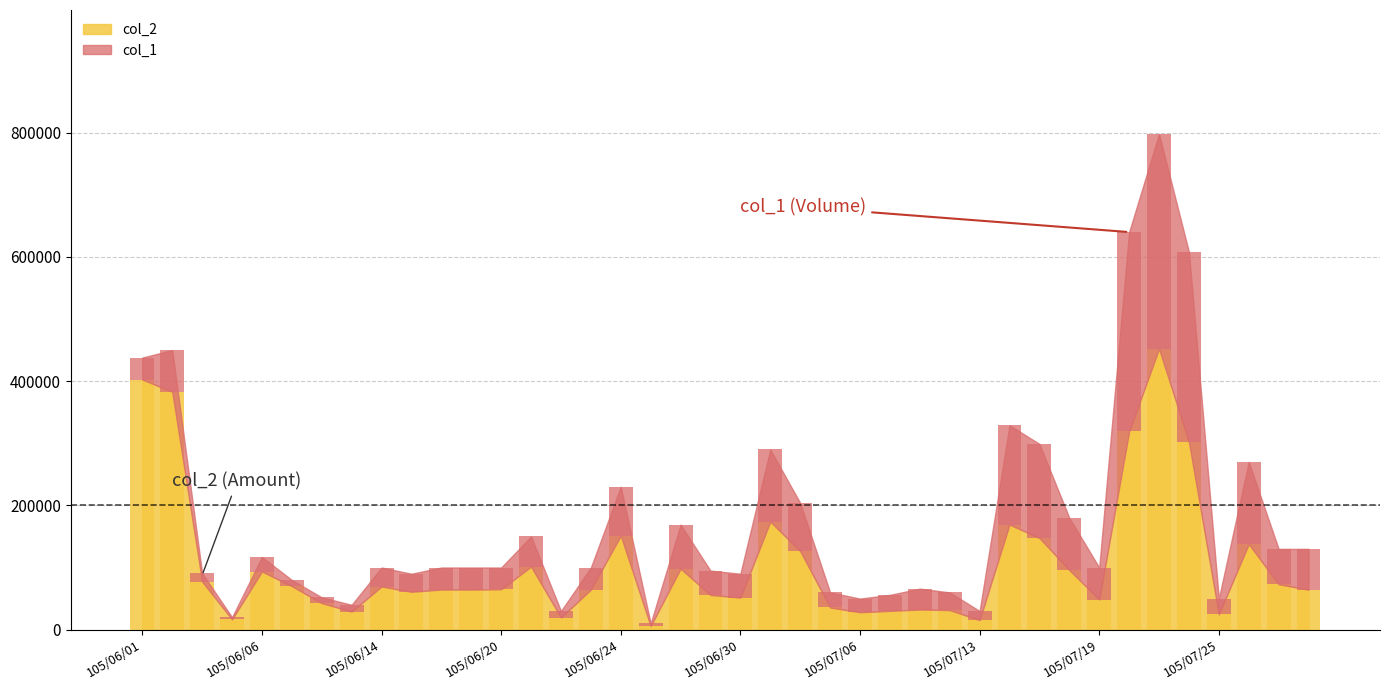

What is the change in value from 105/06/17 to 105/07/27?

+8600